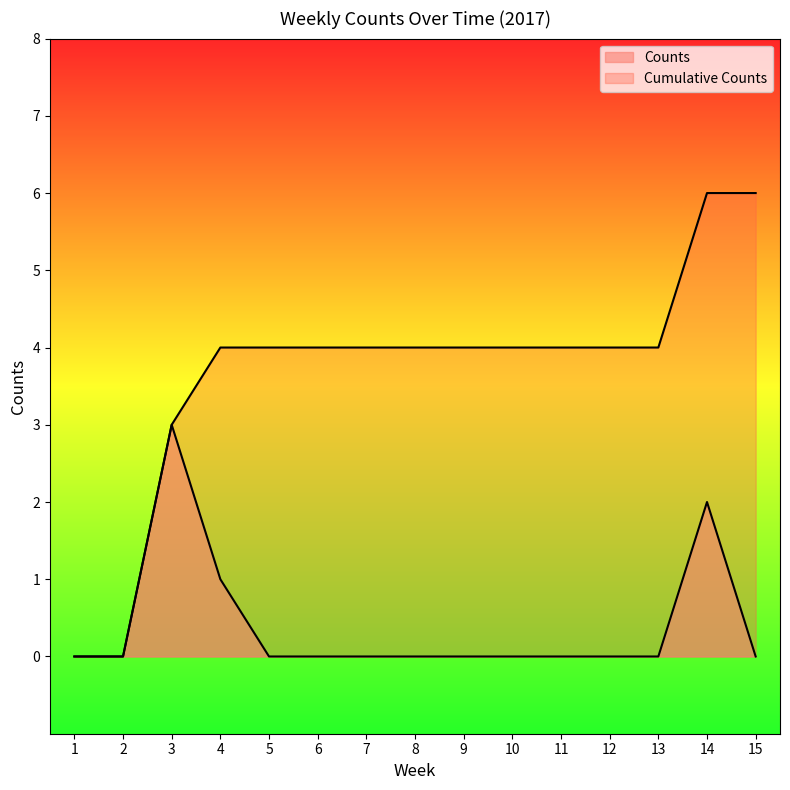

What is the sum of all Cumulative Counts values?

55